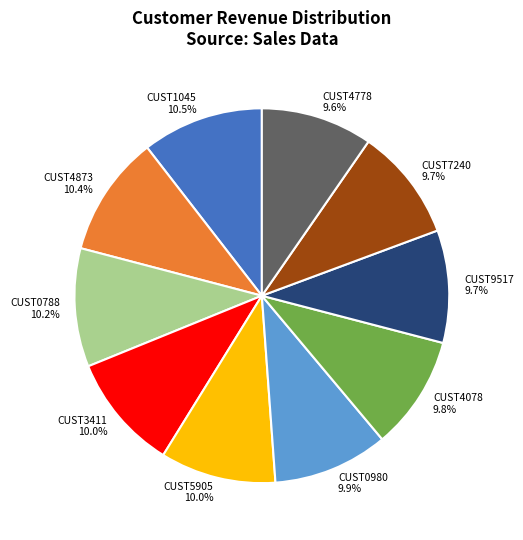

To the nearest percent, what is the difference between the largest and smallest slice percentages?

1%